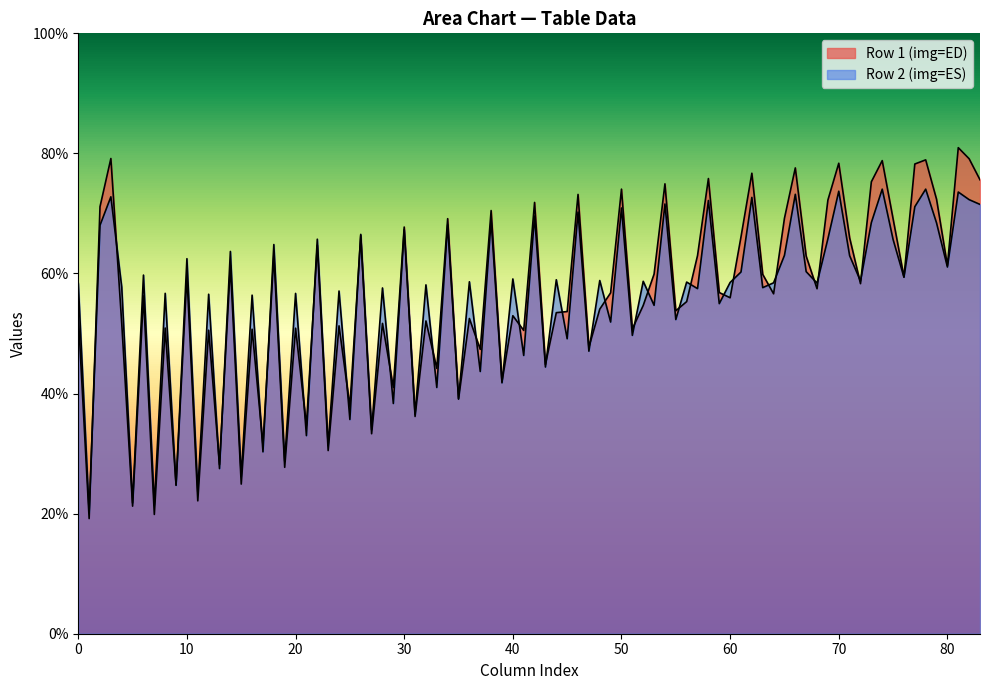

Does the chart have visible grid lines?

No